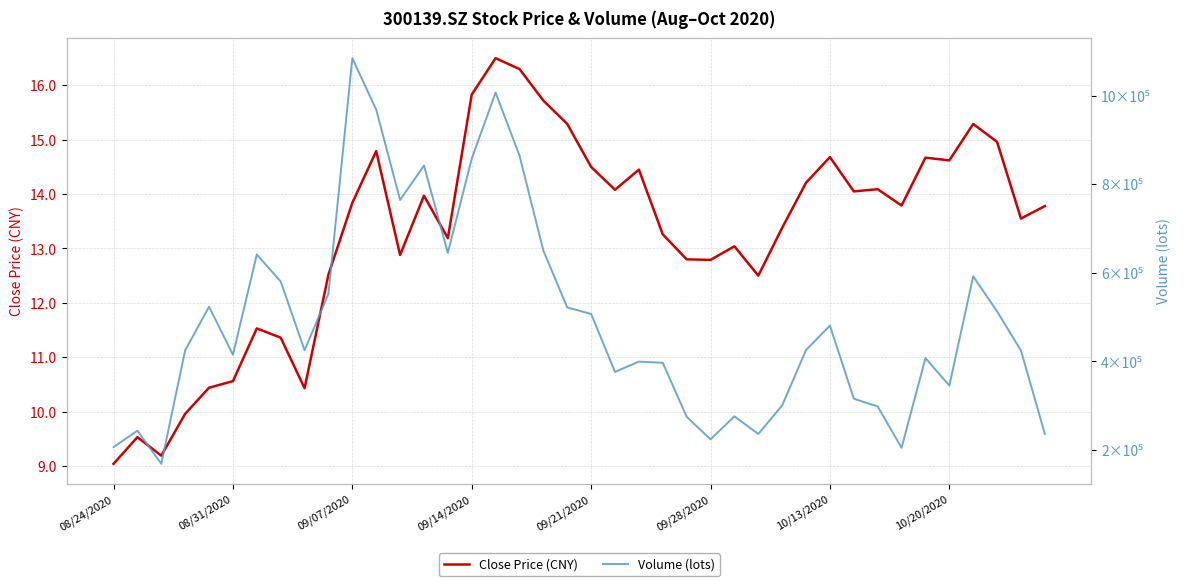

True or false: Close Price (CNY) has a value of 26.0 at 34.

False